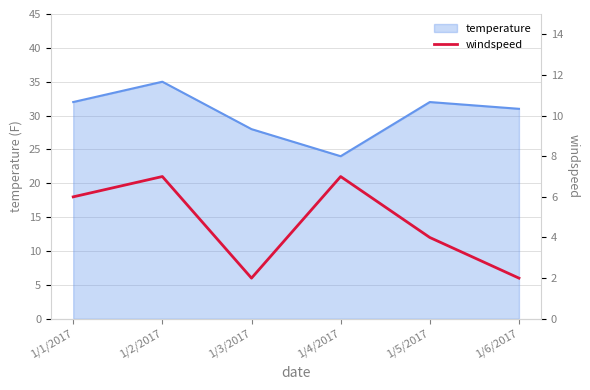

Is it true that temperature equals 18 at 1/6/2017?

False